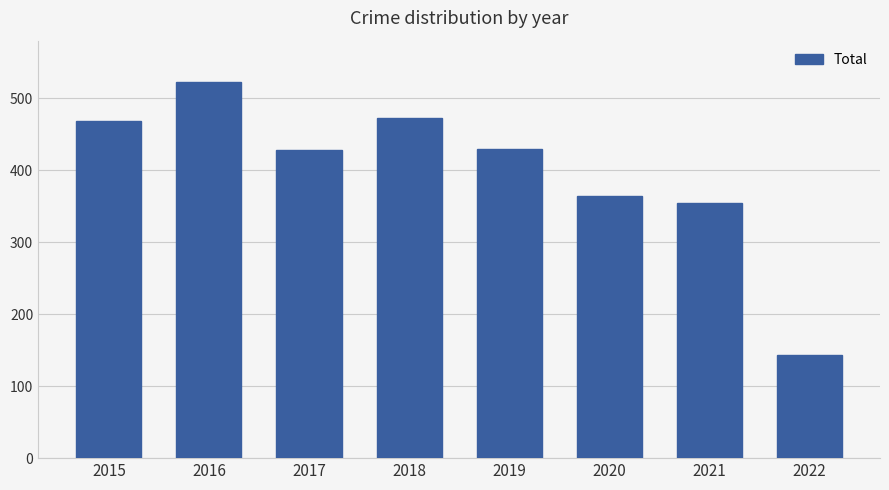

Between 2017 and 2022, which is larger?

2017